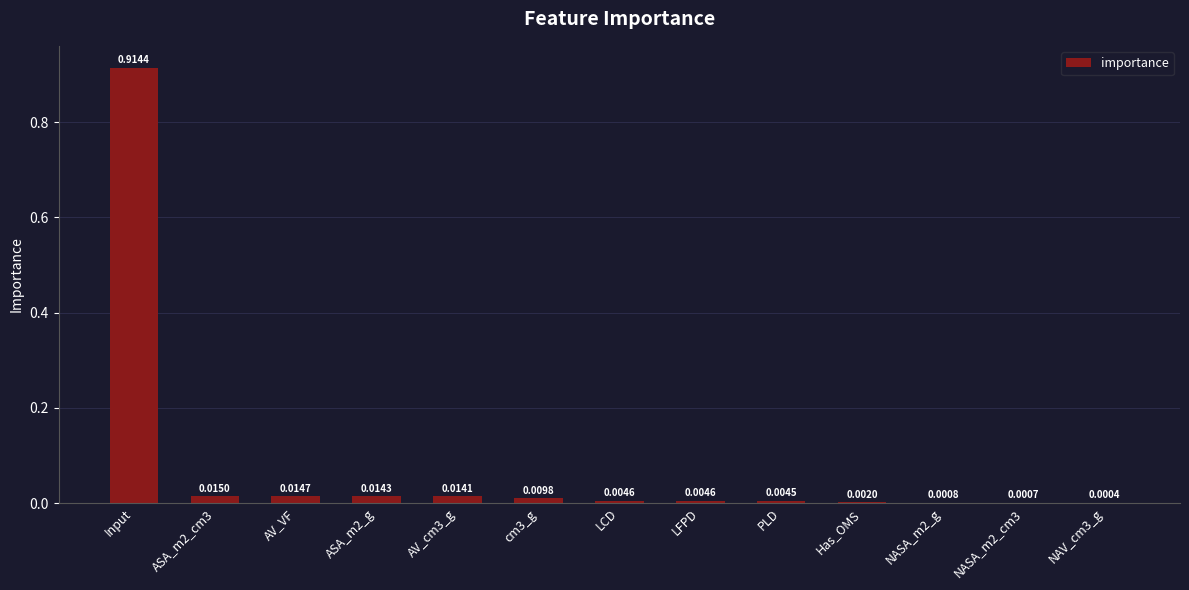

Which has a higher value, NAV_cm3_g or NASA_m2_cm3?

NASA_m2_cm3